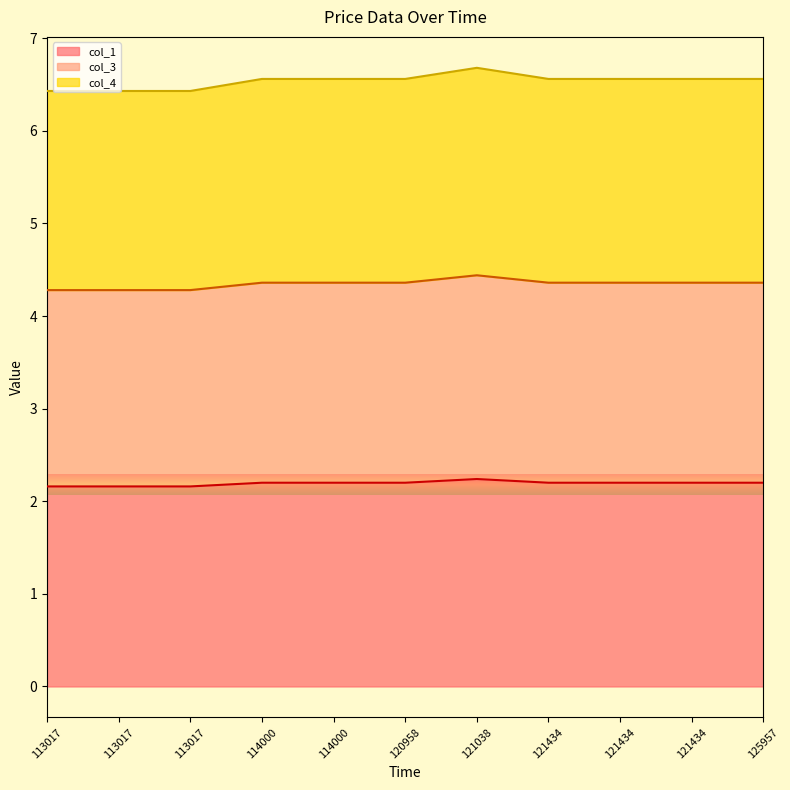

At which label is col_4_line closest to 6?

113017